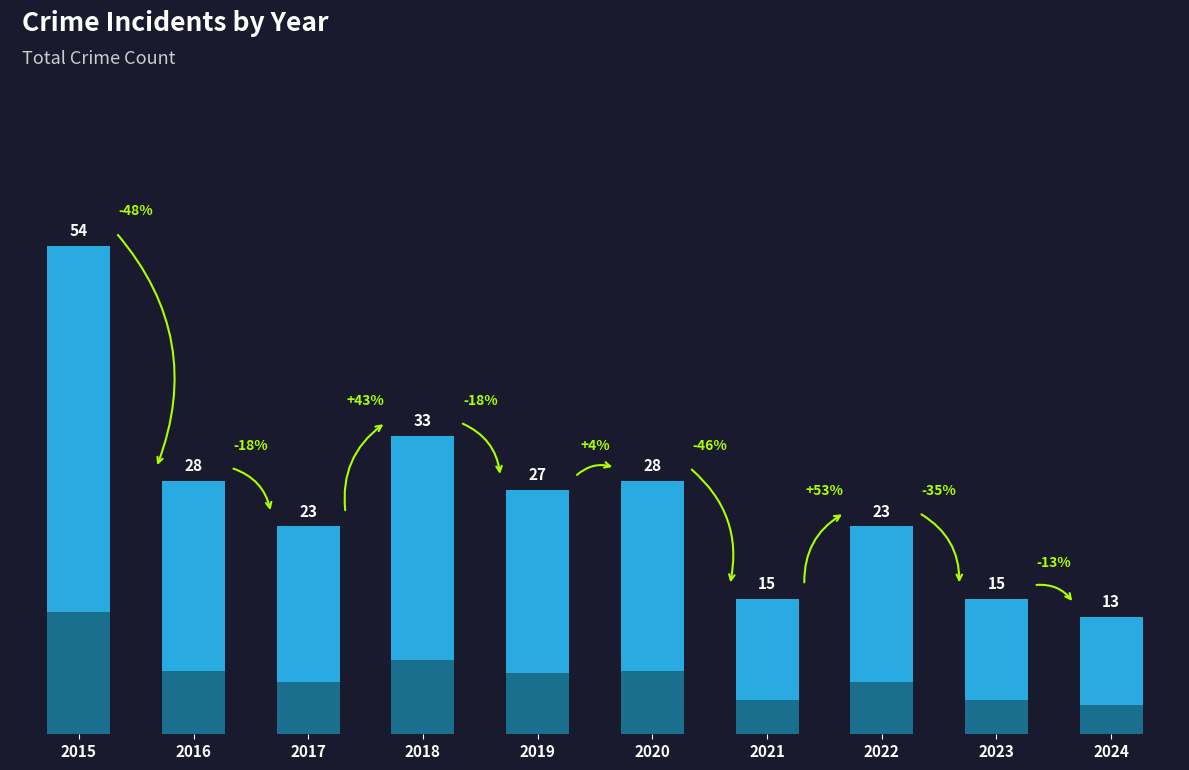

Reading right to left, what are all the values shown in this chart?

13	15	23	15	28	27	33	23	28	54